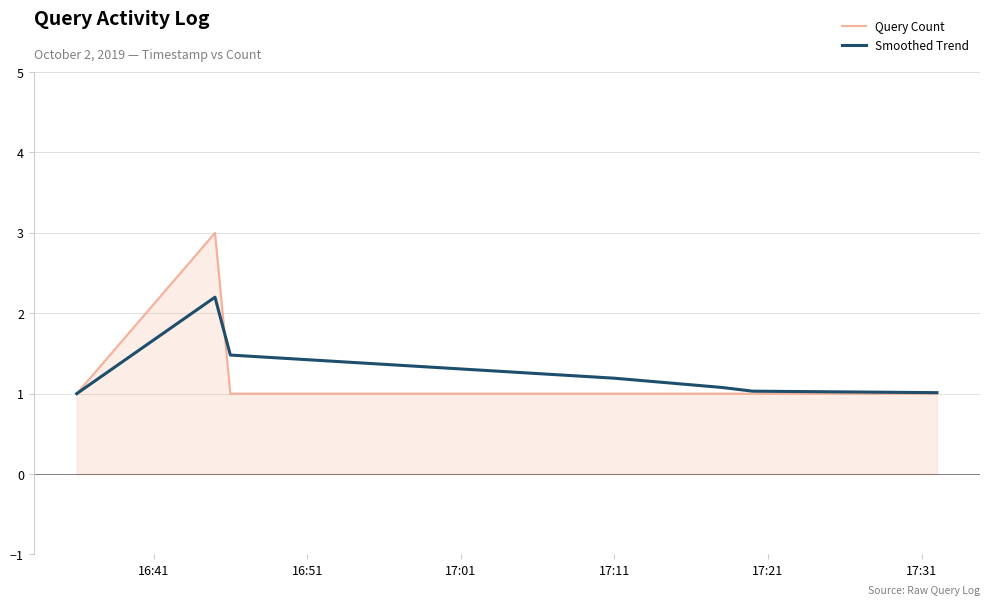

What is the lowest value of the Query Count series?

1.0